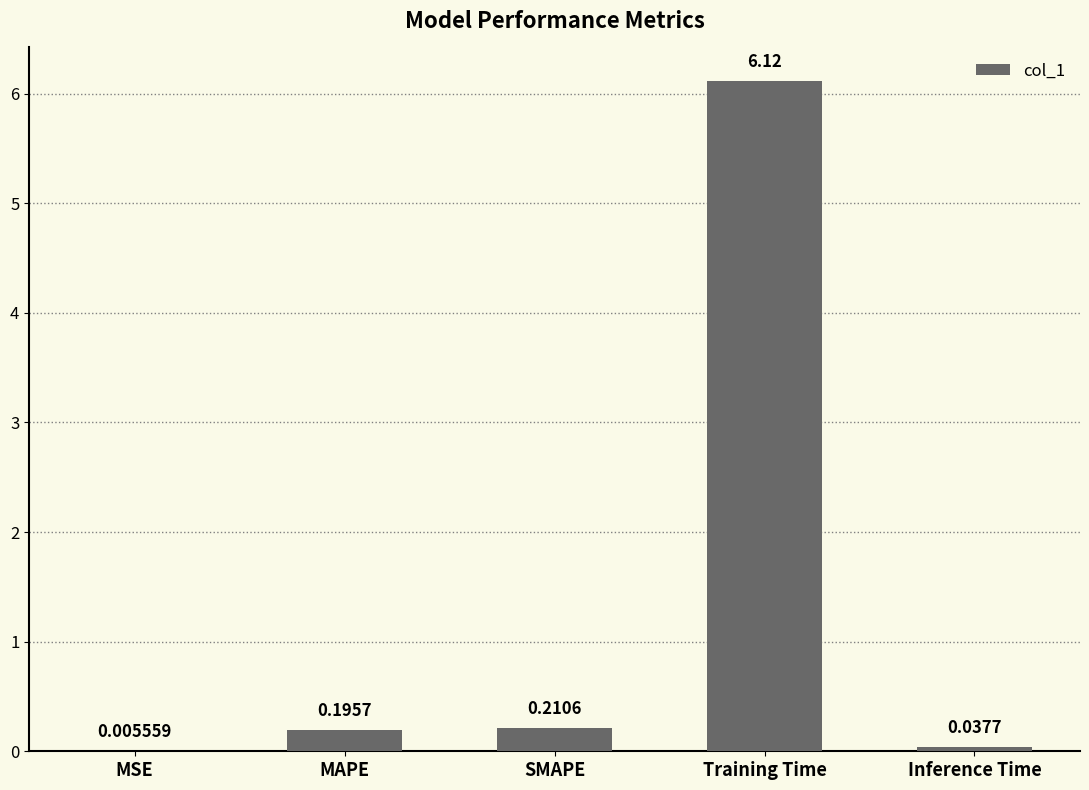

What is the sum of all values?

6.6